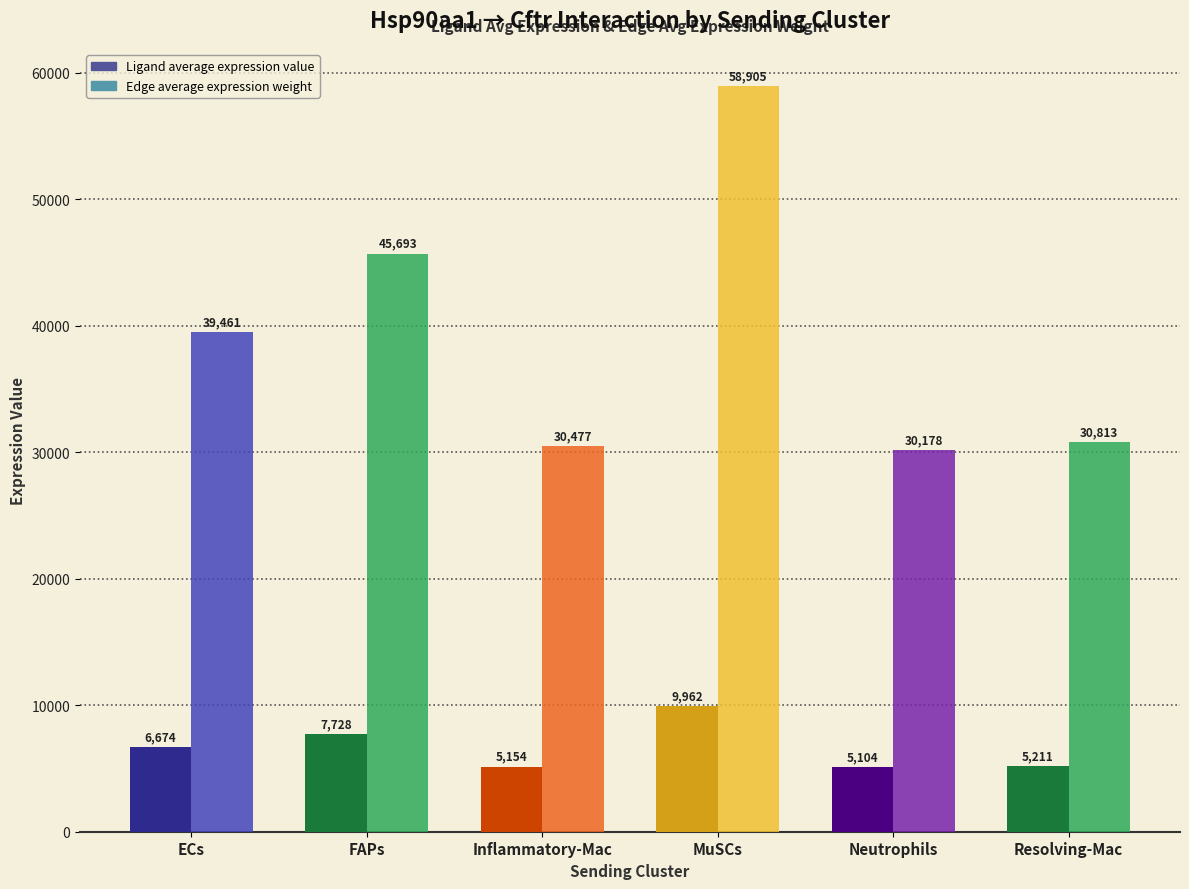

Which label corresponds to the smallest value in the chart?

Neutrophils